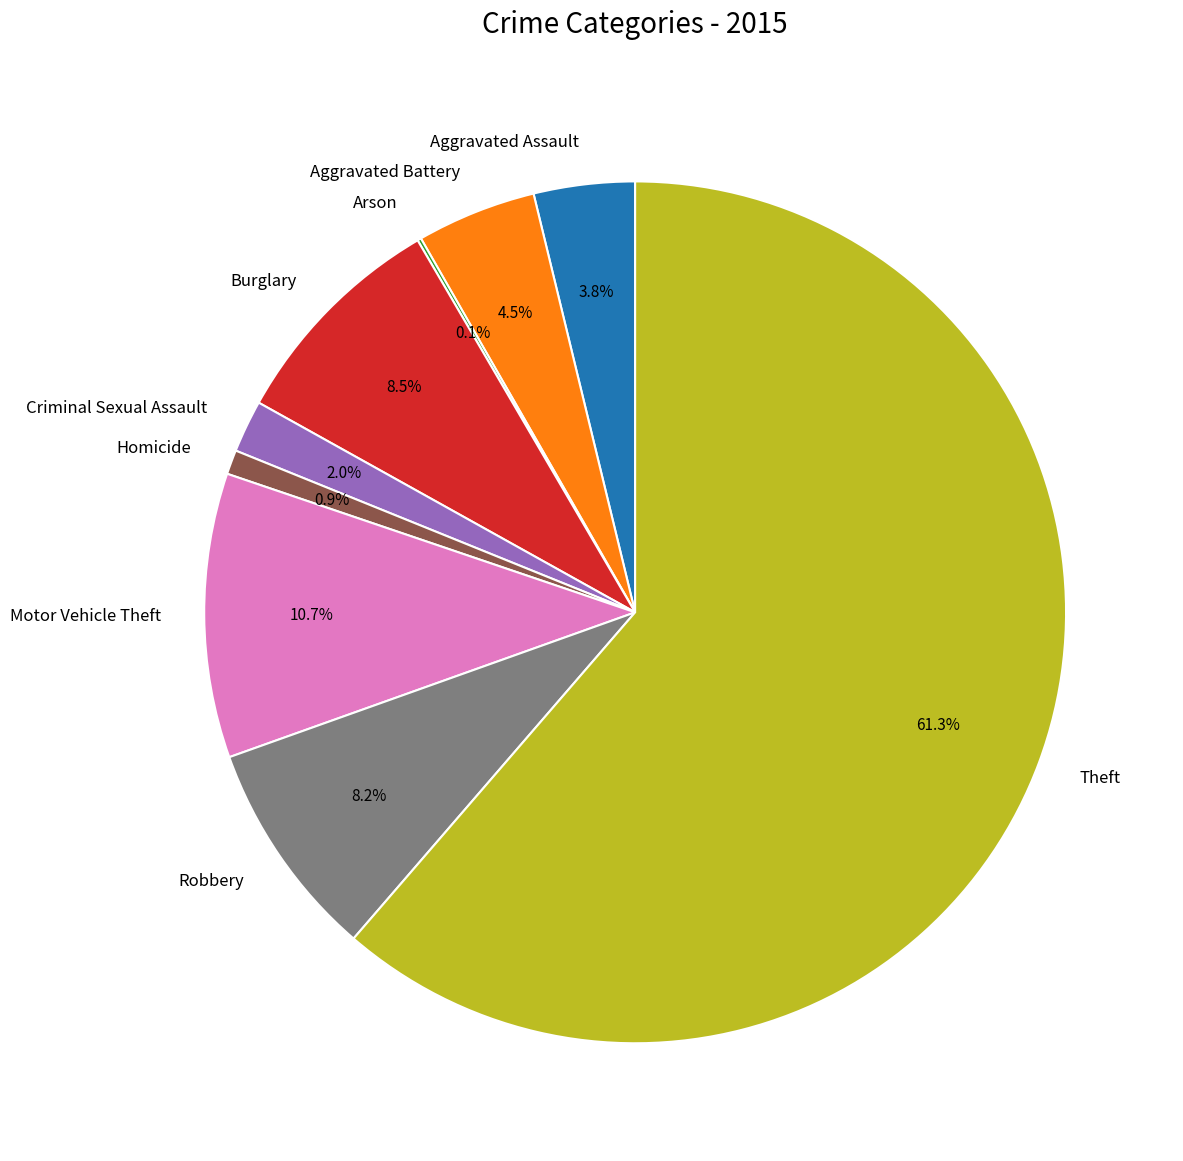

What is the total percentage of Robbery and Aggravated Assault?

12.0%